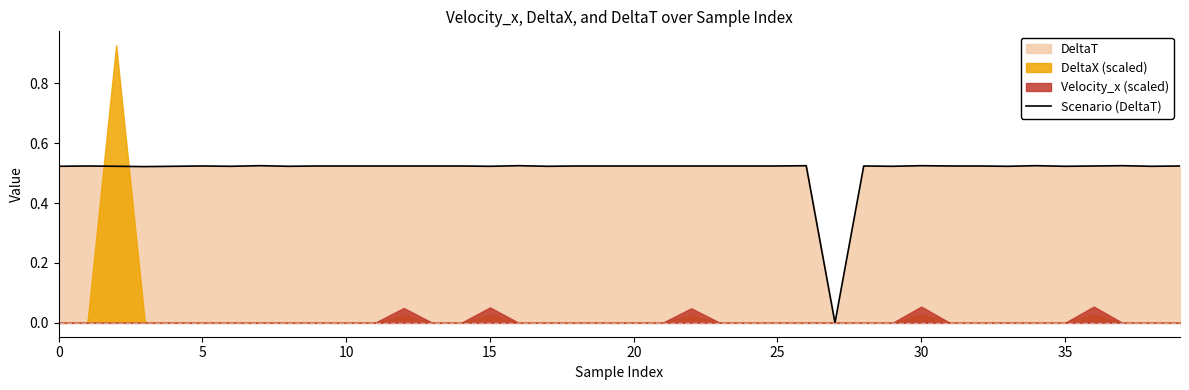

True or false: the data shows 0.9 at 10.

False